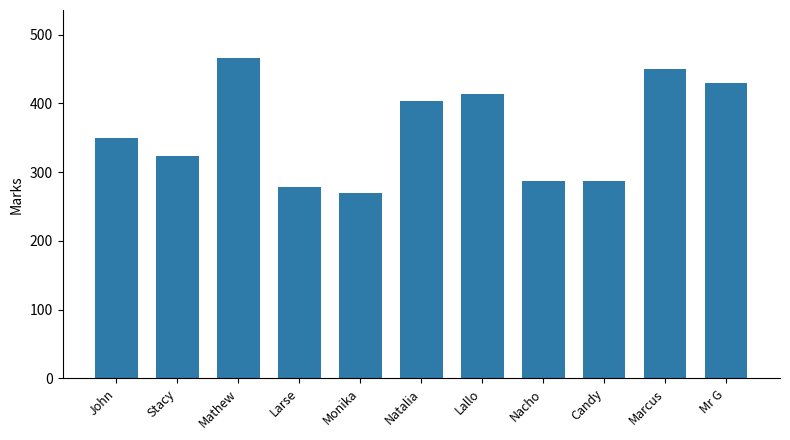

Does the chart contain any negative values?

No